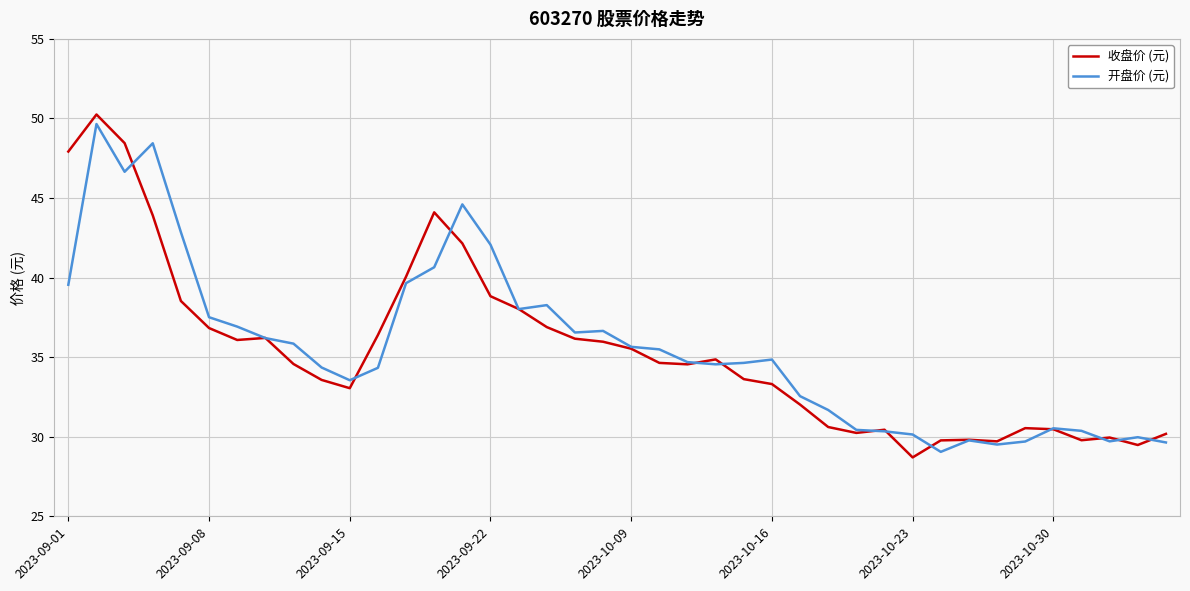

What is the minimum value for 收盘价 (元)?

28.7